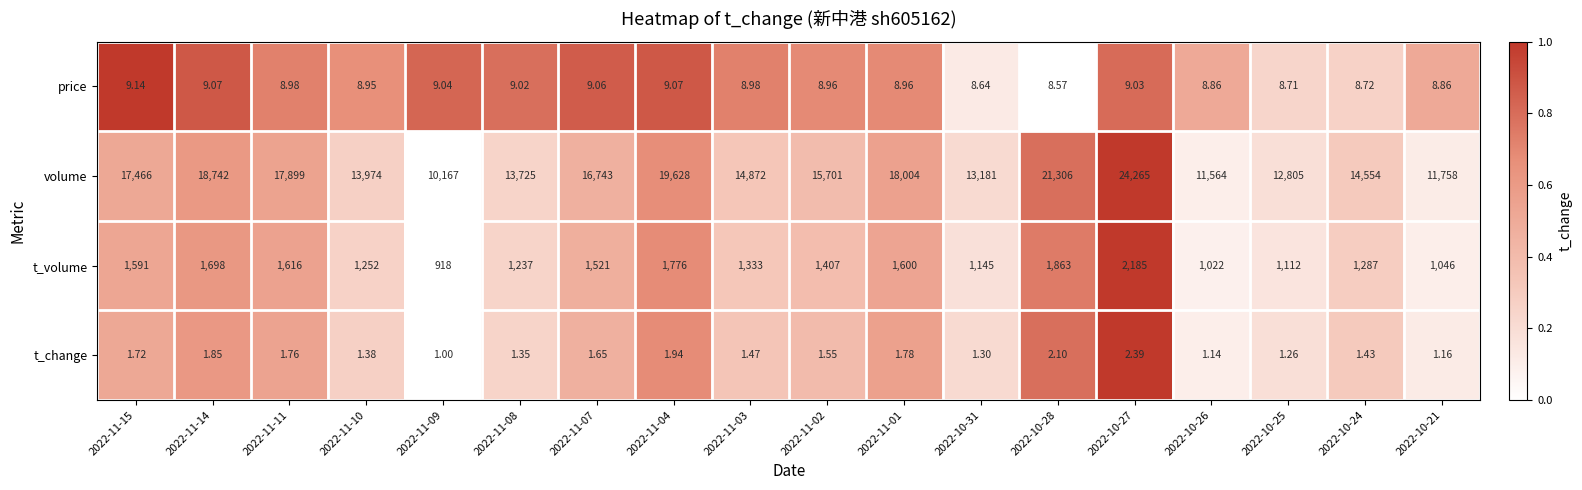

Is the value of t_volume at 2022-10-21 greater than the value of volume at 2022-11-07?

No